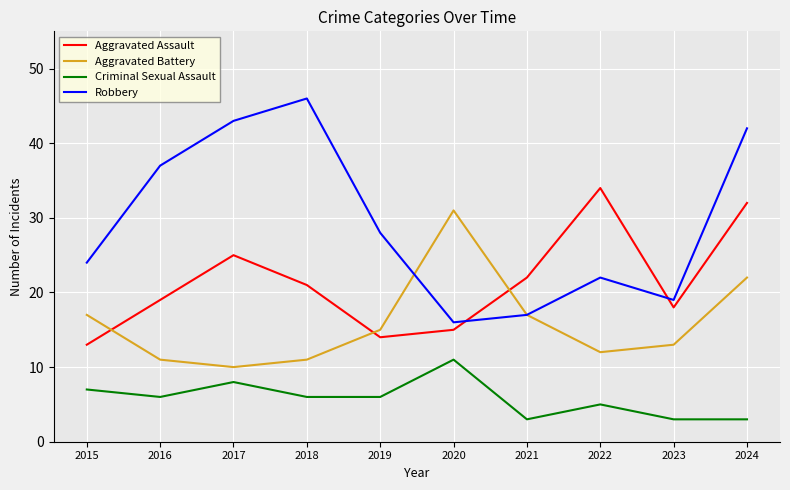

What is the total value across all series at 2015?

61